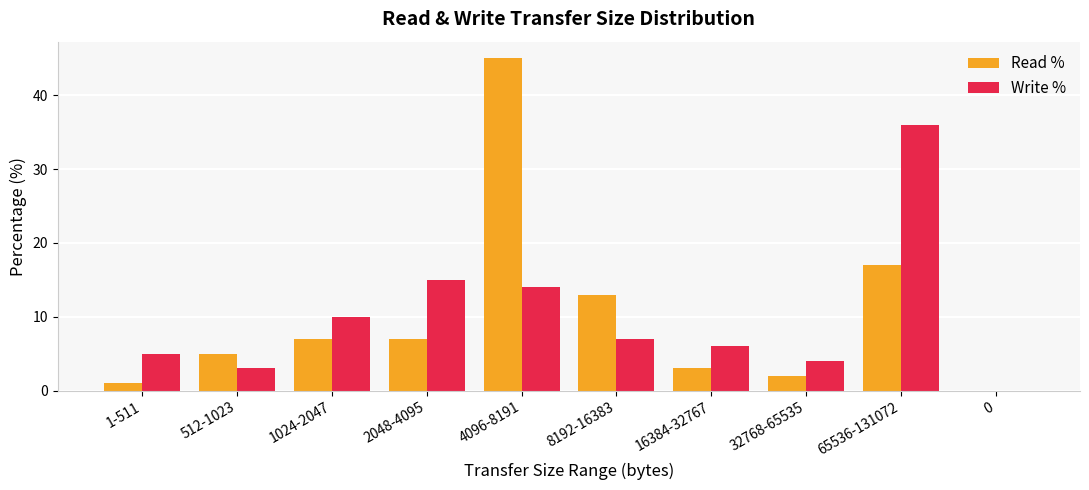

Reading left to right, what are all the values shown in this chart?

Read %: 1-511=1	512-1023=5	1024-2047=7	2048-4095=7	4096-8191=45	8192-16383=13	16384-32767=3	32768-65535=2	65536-131072=17	0=0
Write %: 1-511=5	512-1023=3	1024-2047=10	2048-4095=15	4096-8191=14	8192-16383=7	16384-32767=6	32768-65535=4	65536-131072=36	0=0